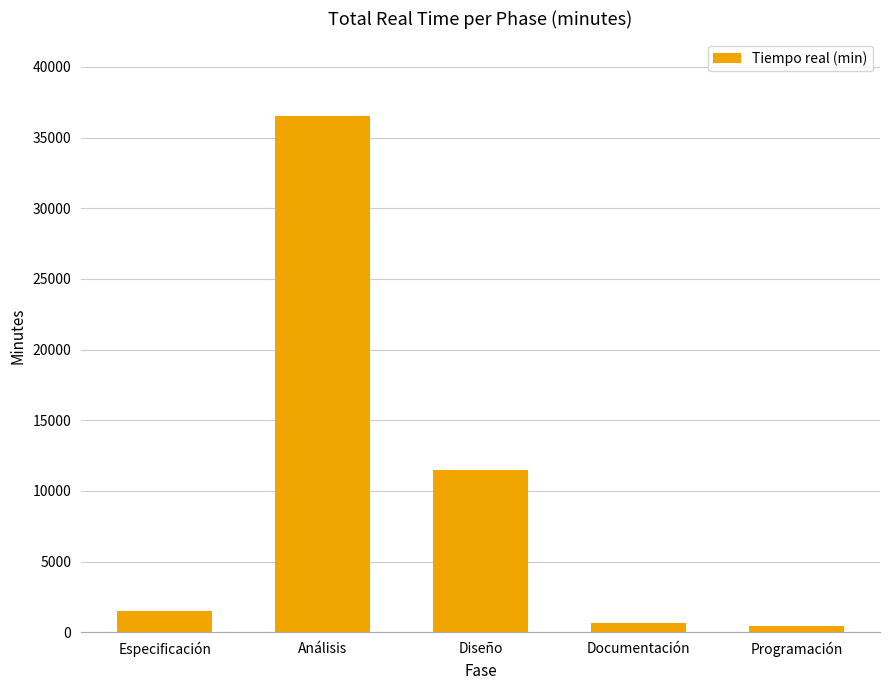

Are the bars horizontal?

No